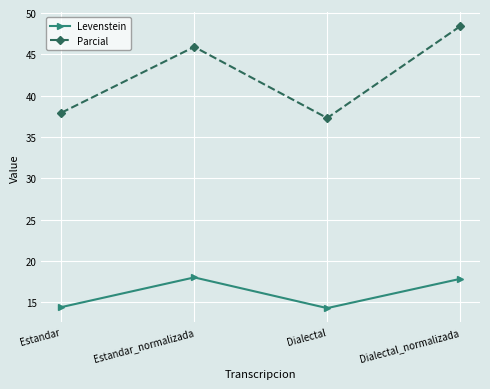

What is the difference between the second highest and minimum values in the Parcial series?

8.6